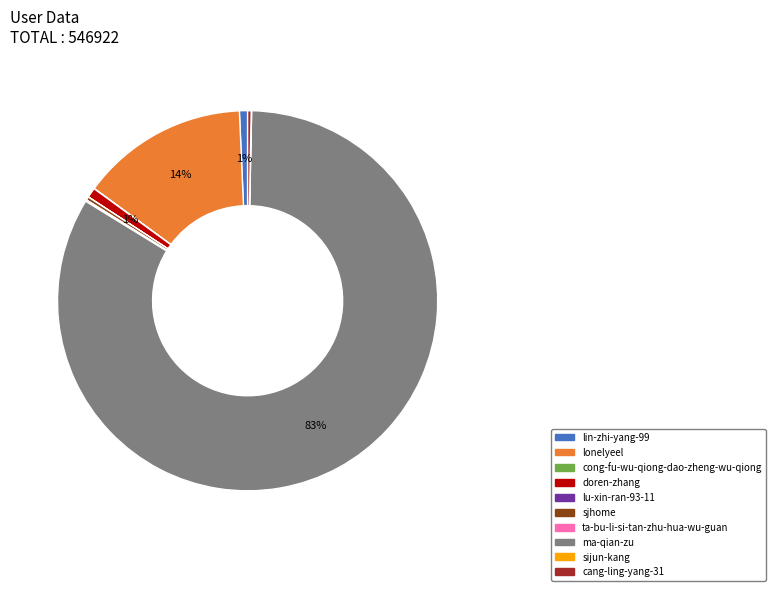

To the nearest percent, what portion does lin-zhi-yang-99 represent?

1%